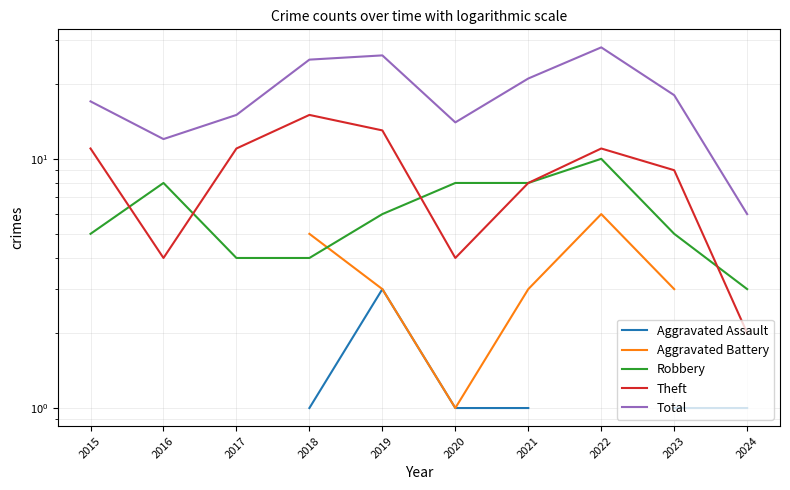

List the labels in order of Total value, largest first.

2022, 2019, 2018, 2021, 2023, 2015, 2017, 2020, 2016, 2024